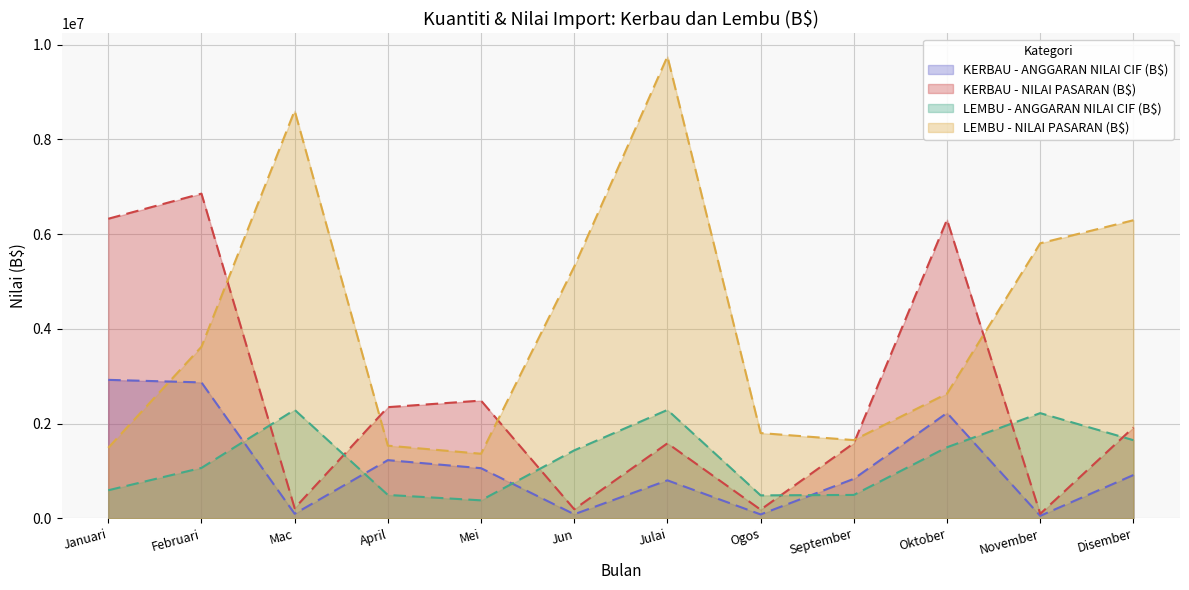

How many intersections are there between KERBAU - ANGGARAN NILAI CIF (B$) and LEMBU - ANGGARAN NILAI CIF (B$)?

5